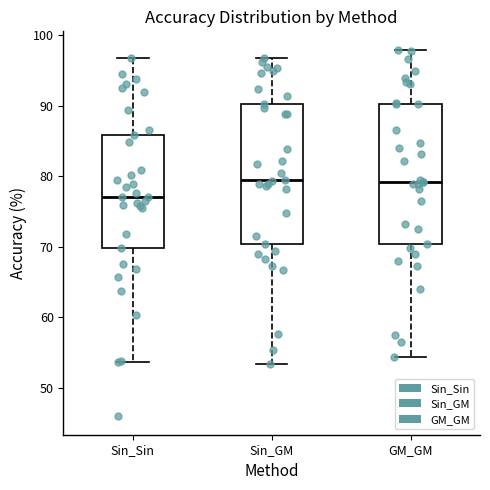

Reading left to right, transcribe this box plot: for each box, give where its median line is, the range the box spans, and where its two whiskers end, as read against the y-axis. The values are not printed on the chart, so give them approximately, as read against the axis.

Sin_Sin: median 77, box 70 to 86, whiskers 54 to 97
Sin_GM: median 79, box 70 to 90, whiskers 53 to 97
GM_GM: median 79, box 70 to 90, whiskers 54 to 98